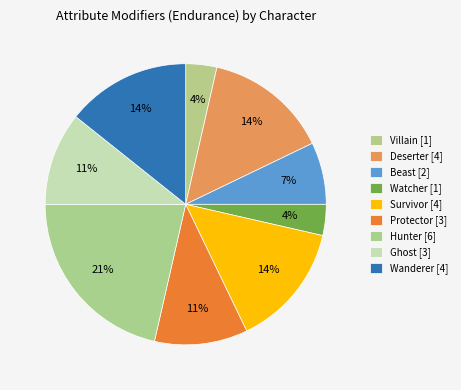

How many slices are in this pie chart?

9